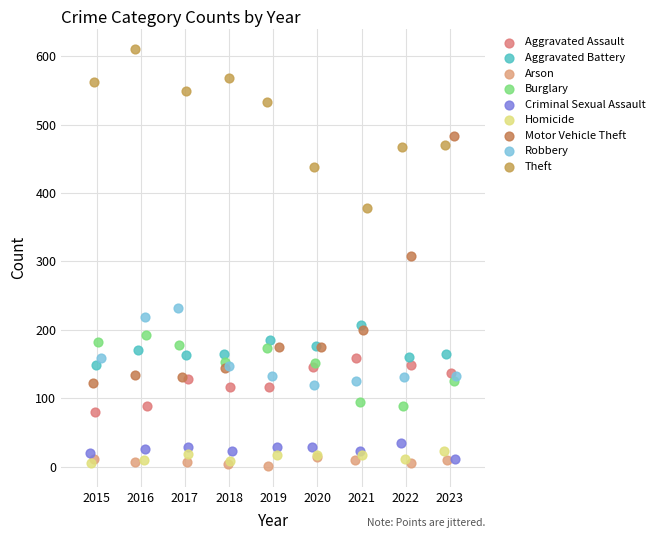

Which series has the widest spread of Y values?

Motor Vehicle Theft